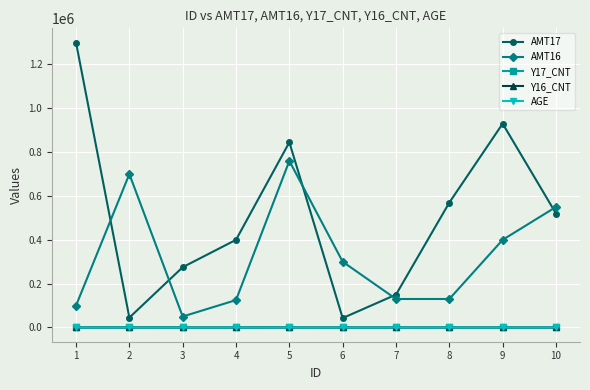

Which series has the largest range (max minus min)?

AMT17